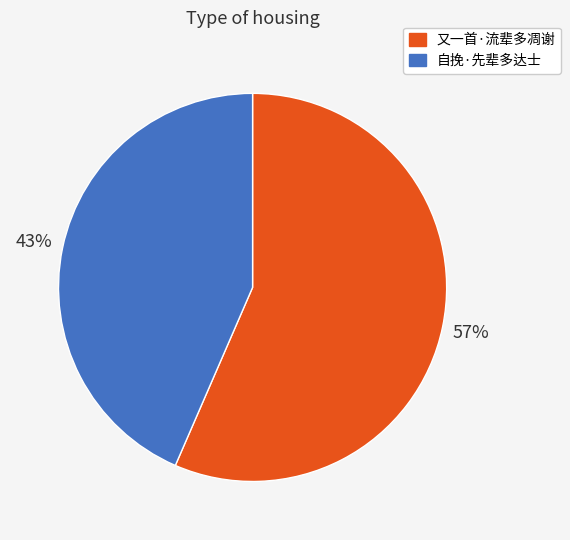

Is the sum of 自挽·先辈多达士 and 又一首·流辈多凋谢 greater than half?

Yes